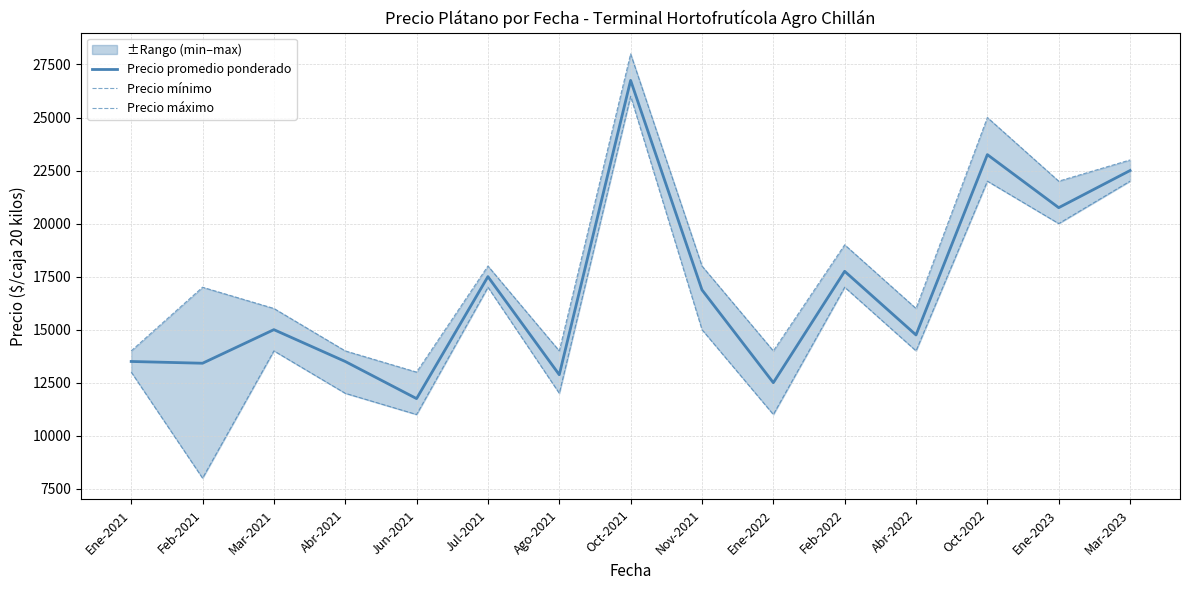

The Precio promedio ponderado series shows 20750 at Ene-2023. True or false?

True